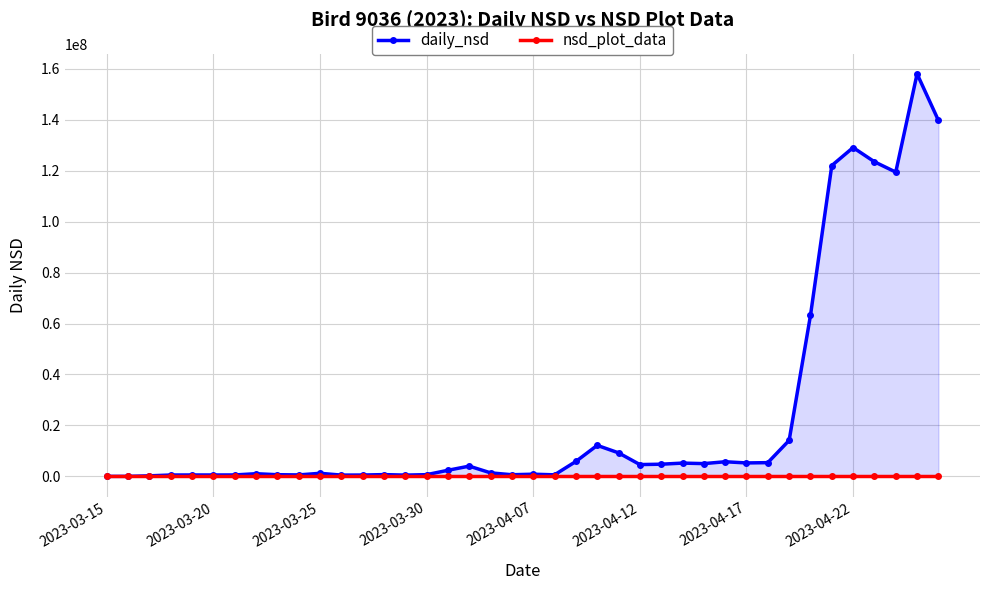

In nsd_plot_data, how many points are lower than both neighbors (excluding endpoints)?

10